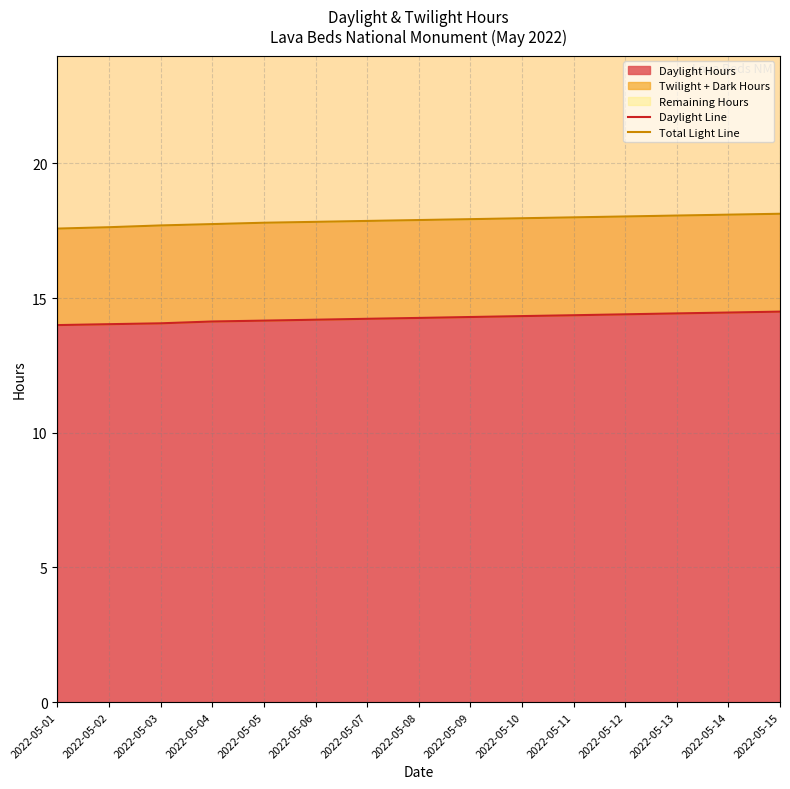

True or false: Daylight Line and Total Light Line cross at least once.

False